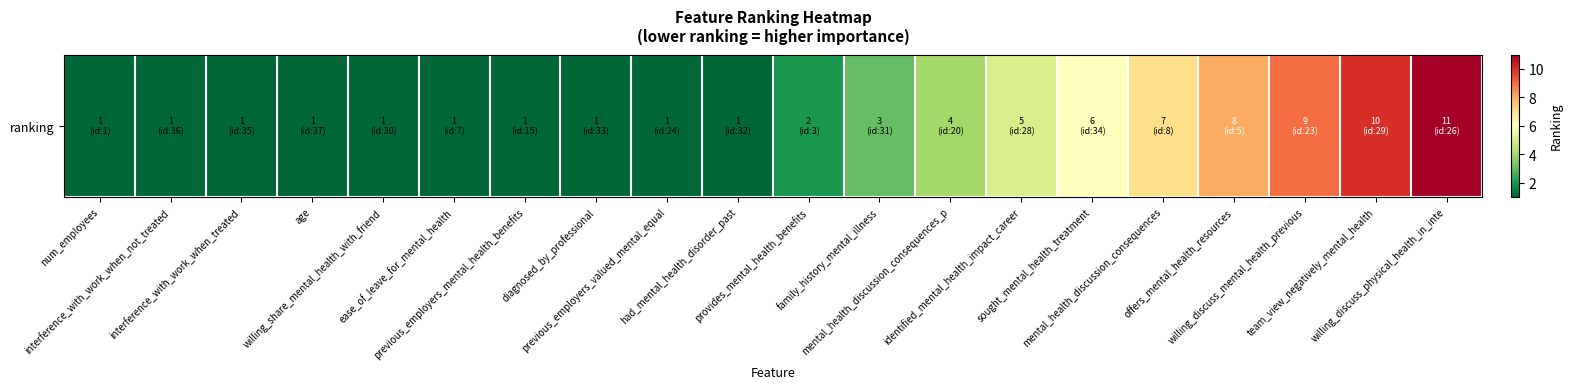

Count the number of categories in the chart.

20